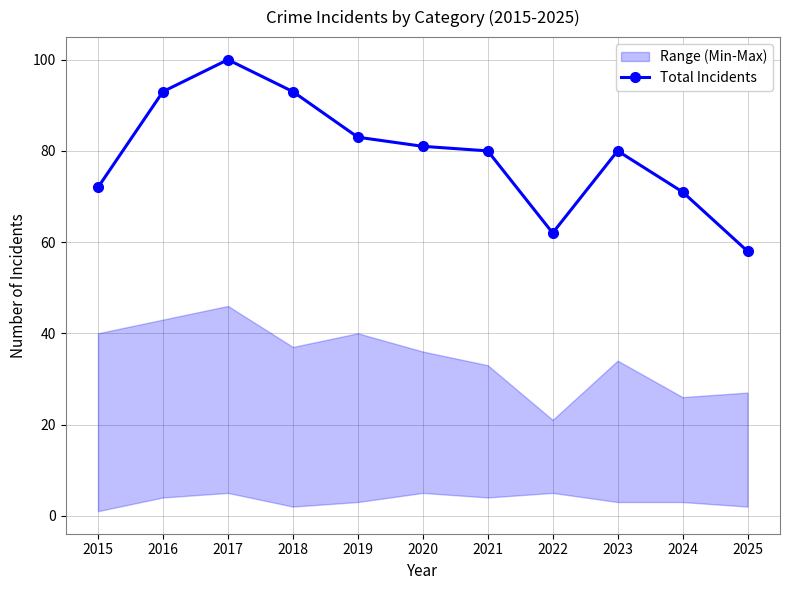

Reading right to left, what are all the values shown in this chart?

58	71	80	62	80	81	83	93	100	93	72